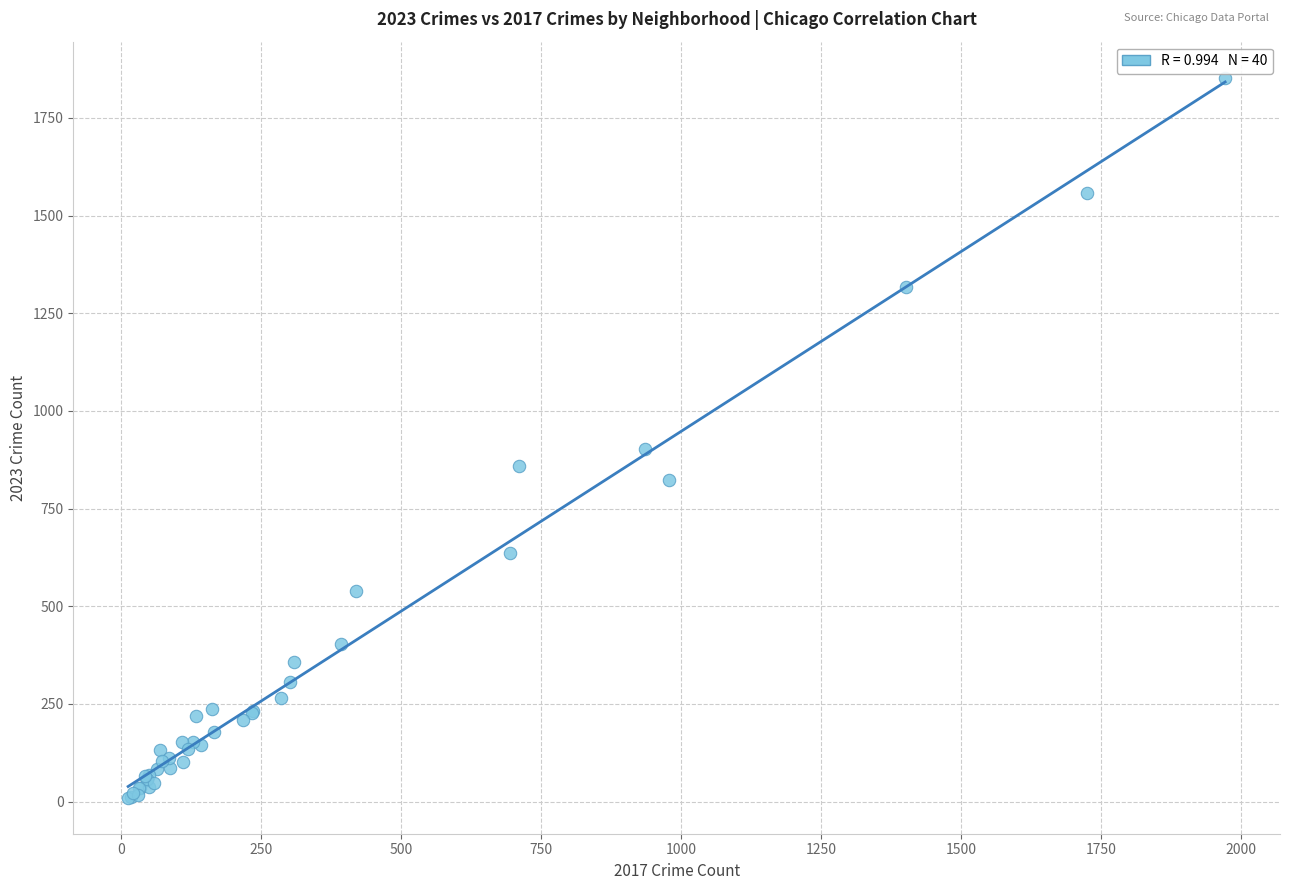

What Y value in the scatter plot is closest to 931?

902